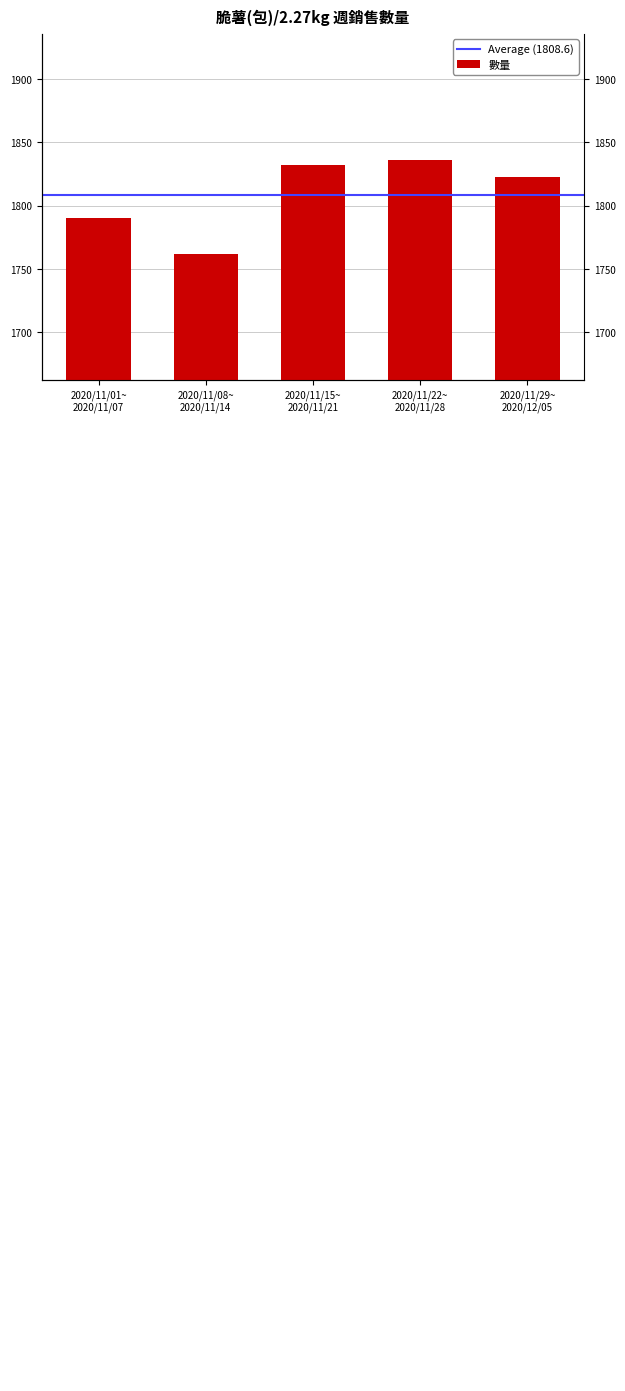

What is the value of the 3rd bar from the left?

1832